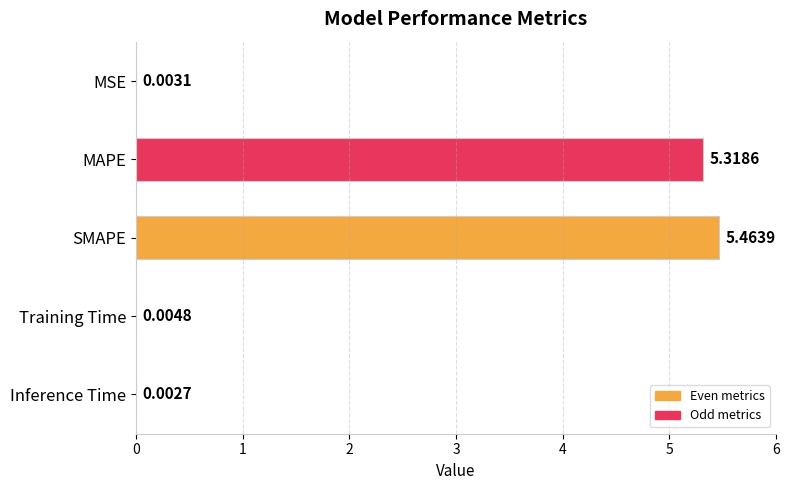

What is the change in value from MAPE to SMAPE?

+0.1